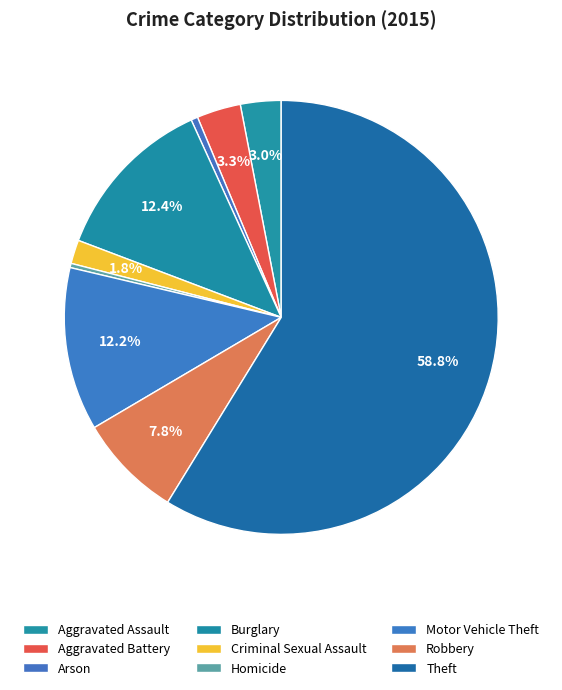

How much of the chart is everything except Robbery?

92.2%